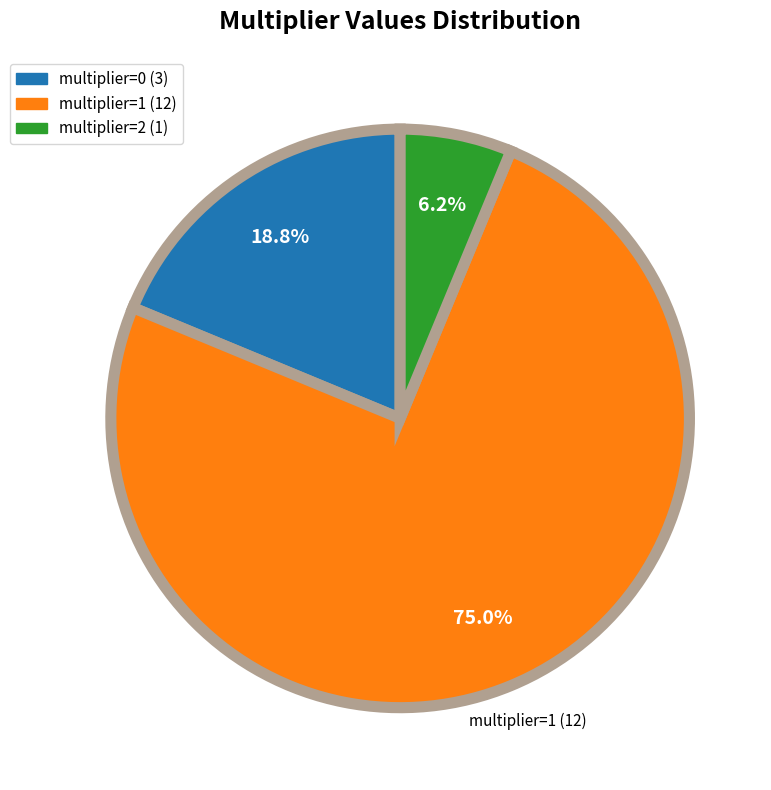

Is multiplier=0 the majority of the pie?

No